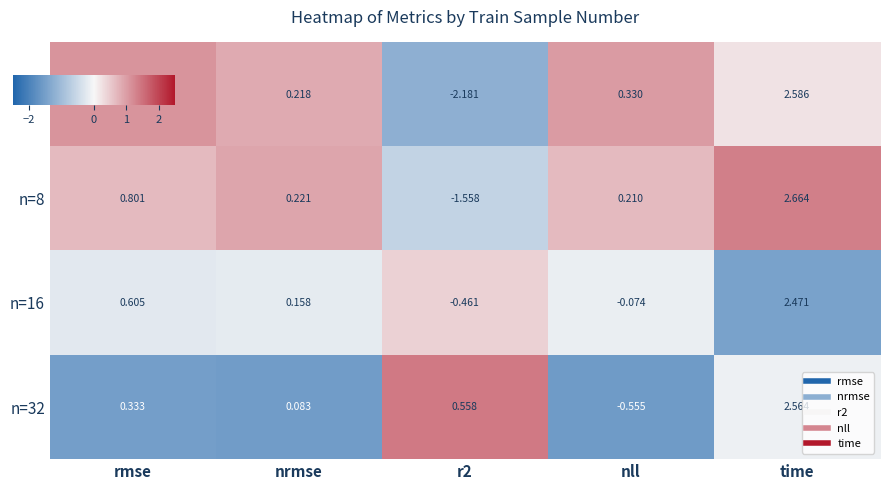

Which series has the largest total across all categories?

n=32